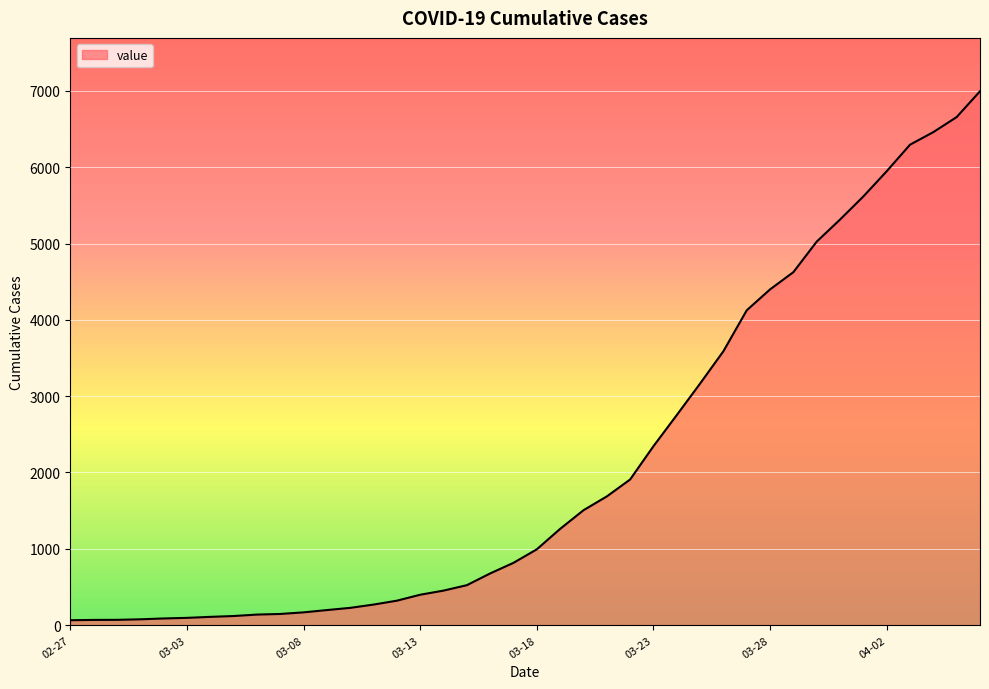

What is the smallest value displayed?

64